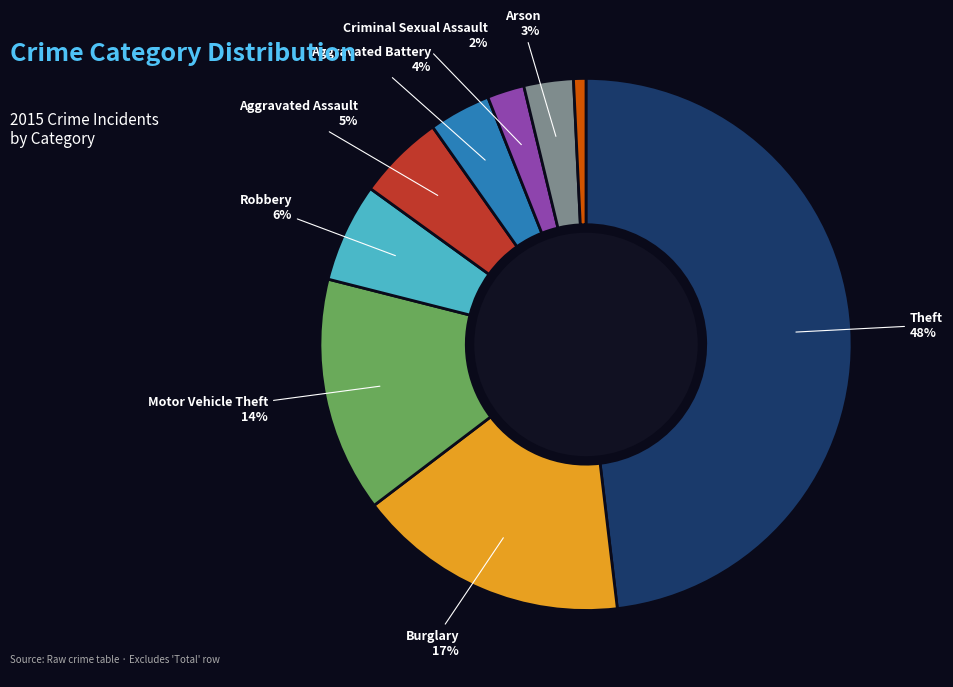

Is there any slice that represents more than half of the pie?

No